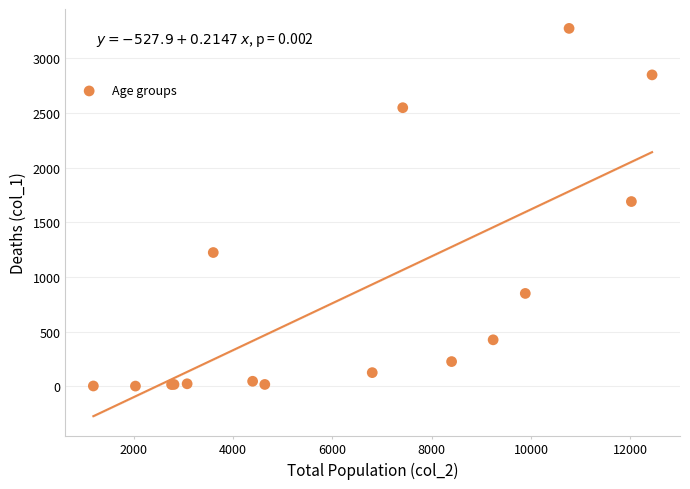

What Y value in the scatter plot is closest to 1638?

1690